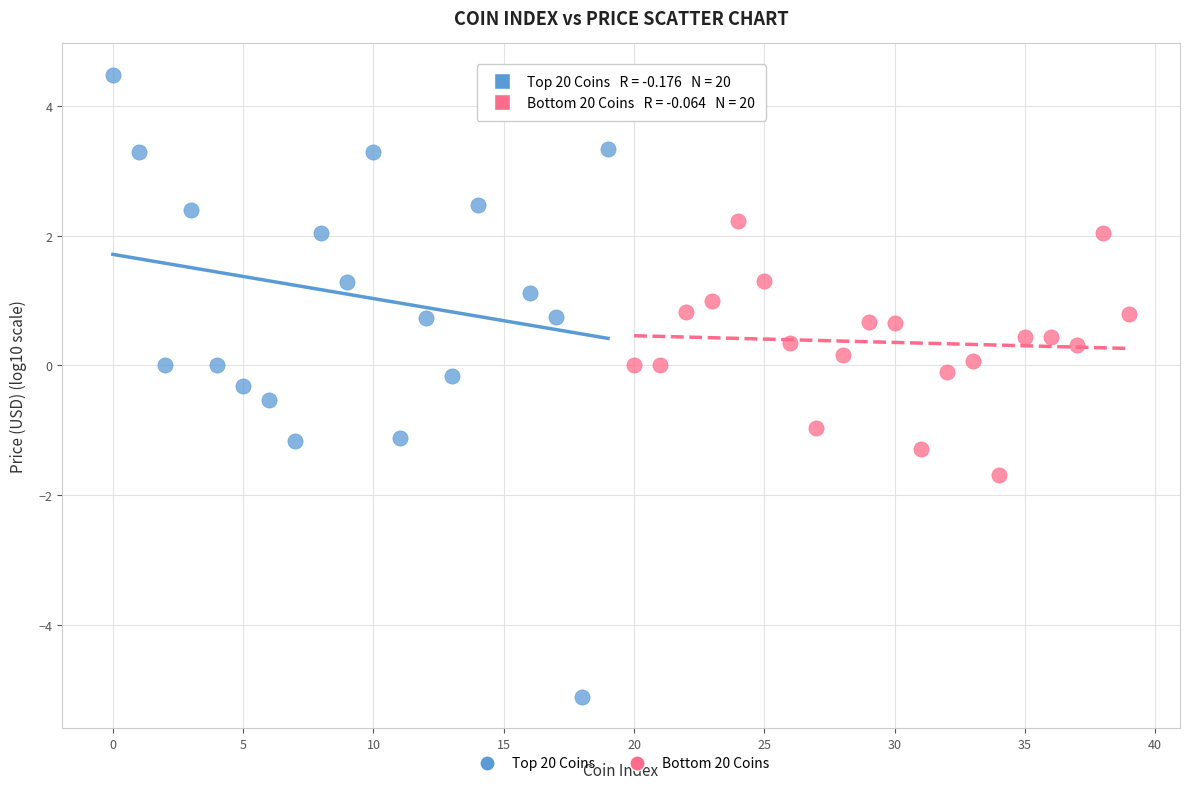

Which series contains the highest Y value?

Top 20 Coins